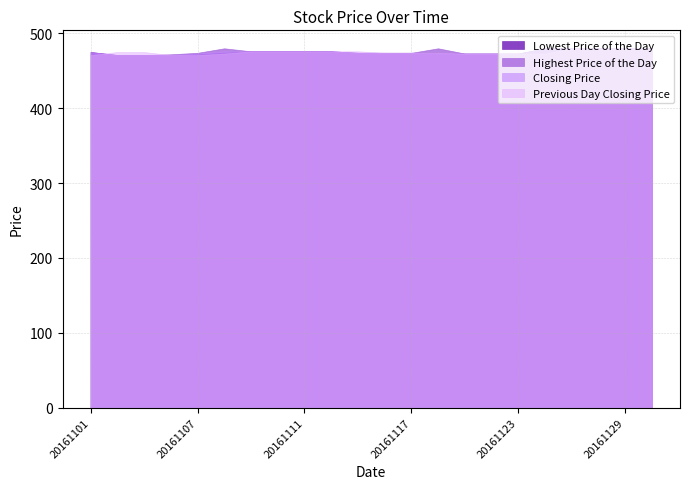

How many lines are shown in the chart?

4